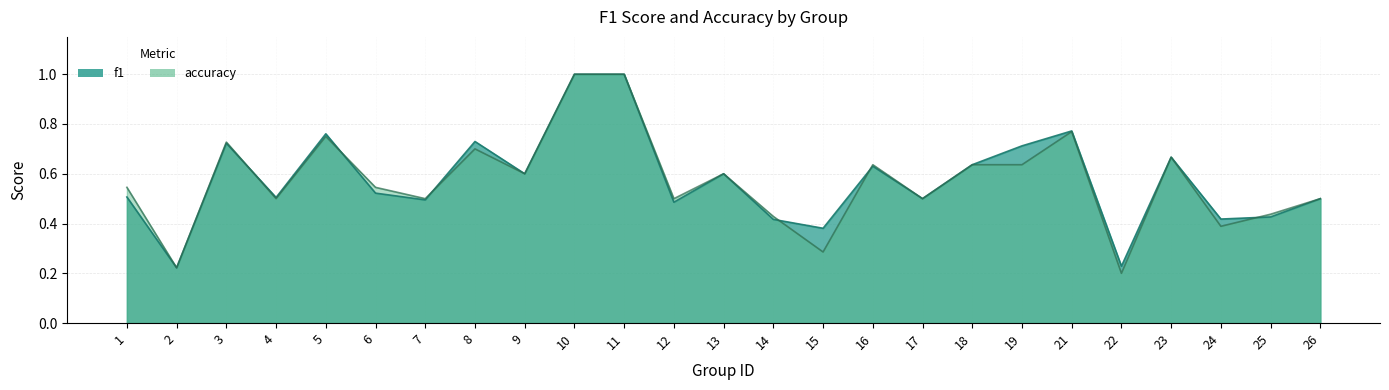

Which series changed the most between 10 and 26?

f1